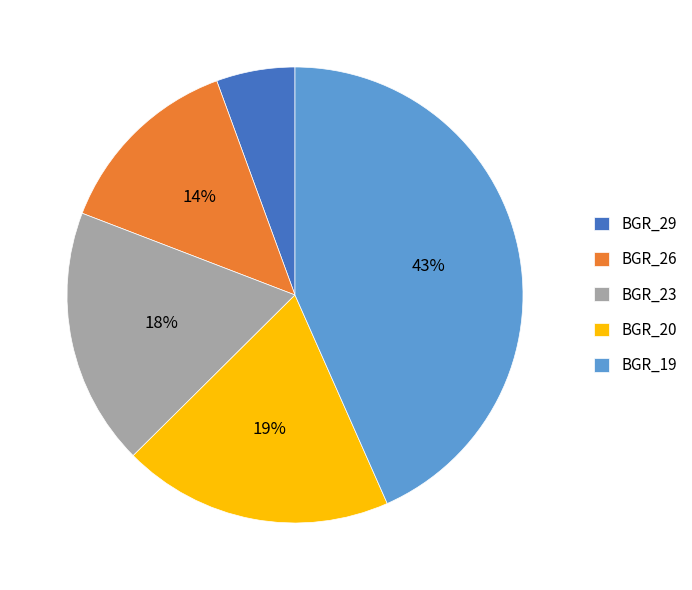

To the nearest percent, what percentage of the pie is BGR_23?

18%